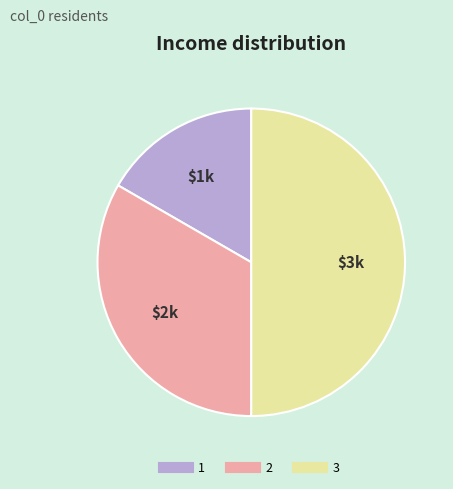

Count the number of slices in the pie.

3